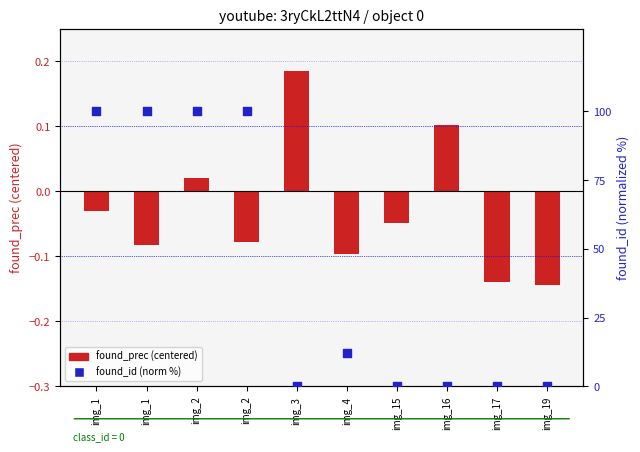

What are all the series names shown in the legend?

found_prec (centered), found_id (normalized %)